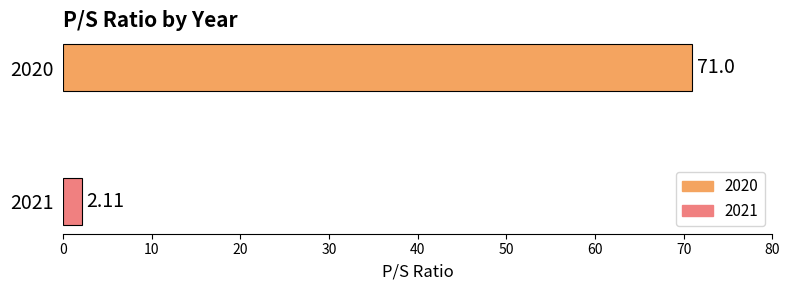

Between 2021 and 2020, which is larger?

2020